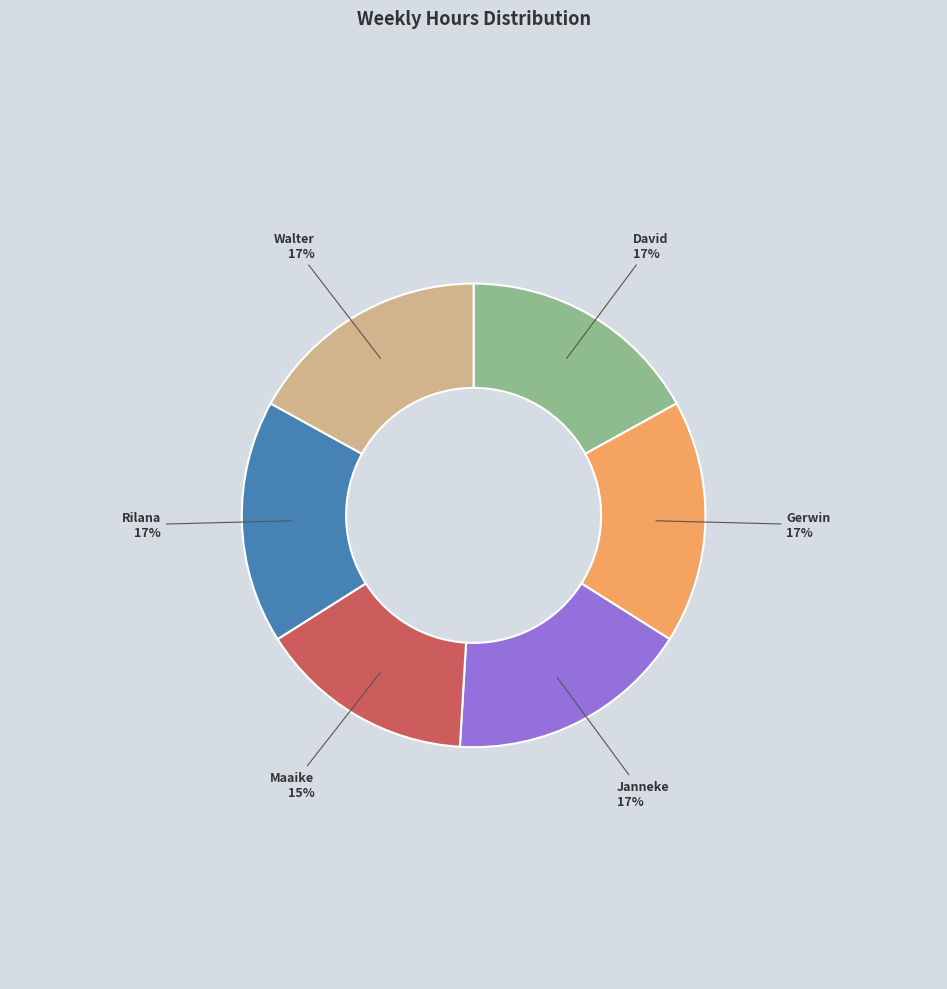

How many slices are in this pie chart?

6